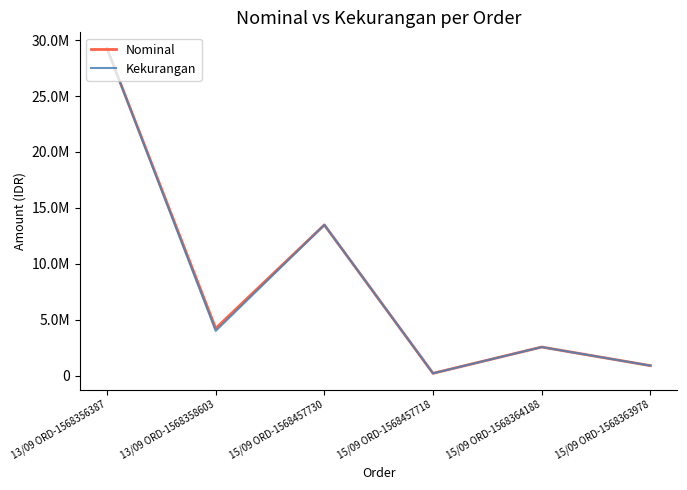

Does the chart display data point markers on the line(s)?

No